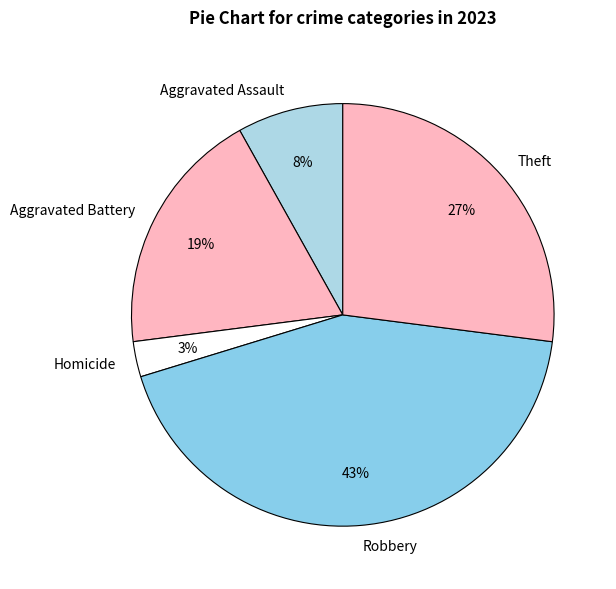

True or false: Homicide accounts for 10% of the total.

False